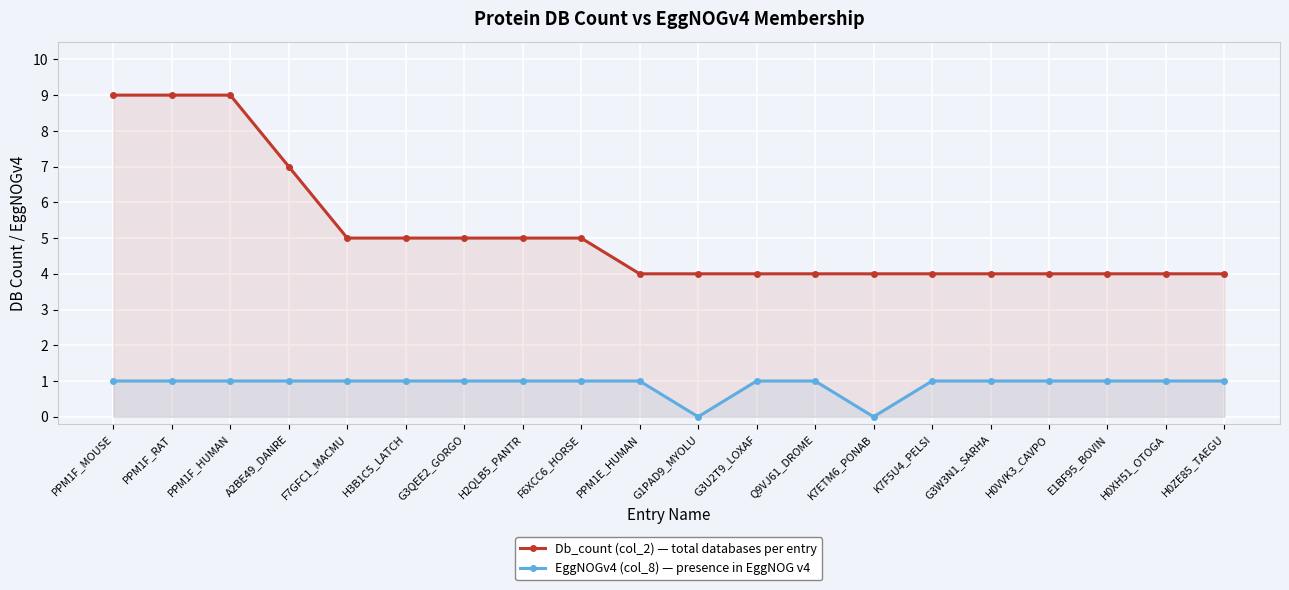

Count the number of categories in the chart.

20